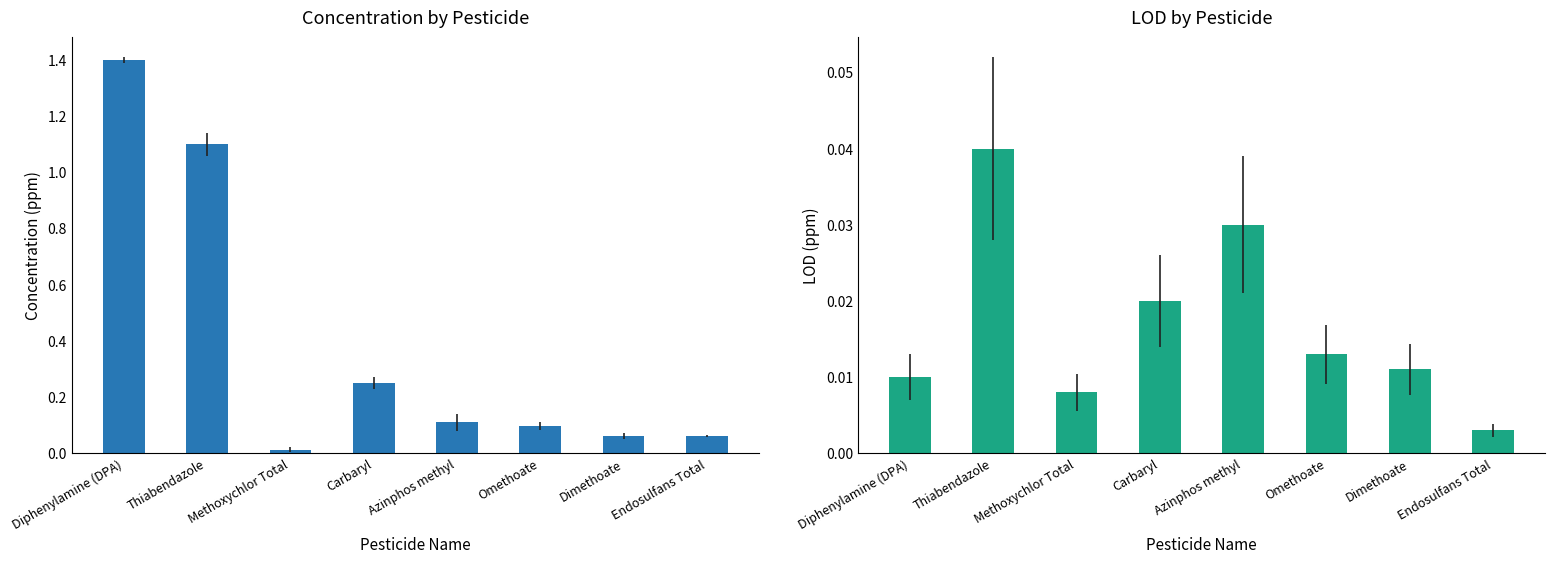

What is the spread (max minus min) of values at Carbaryl?

0.2